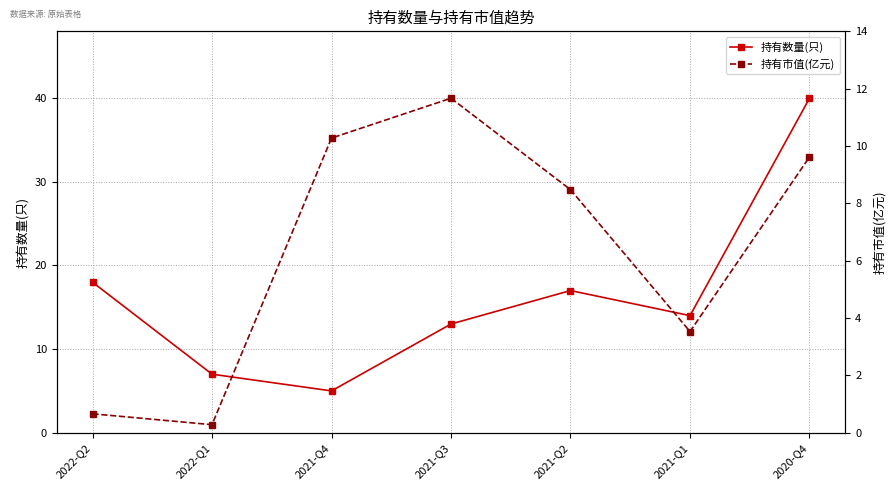

What is the difference between the 持有数量(只) values at 2021-Q3 and 2022-Q2?

5